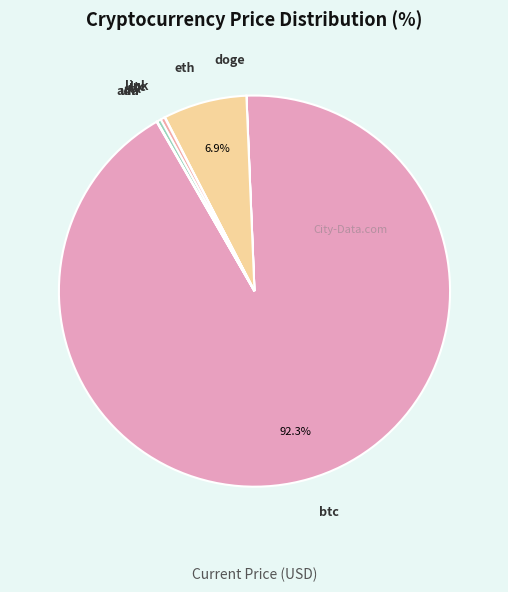

Which slice represents more than half of the pie?

btc